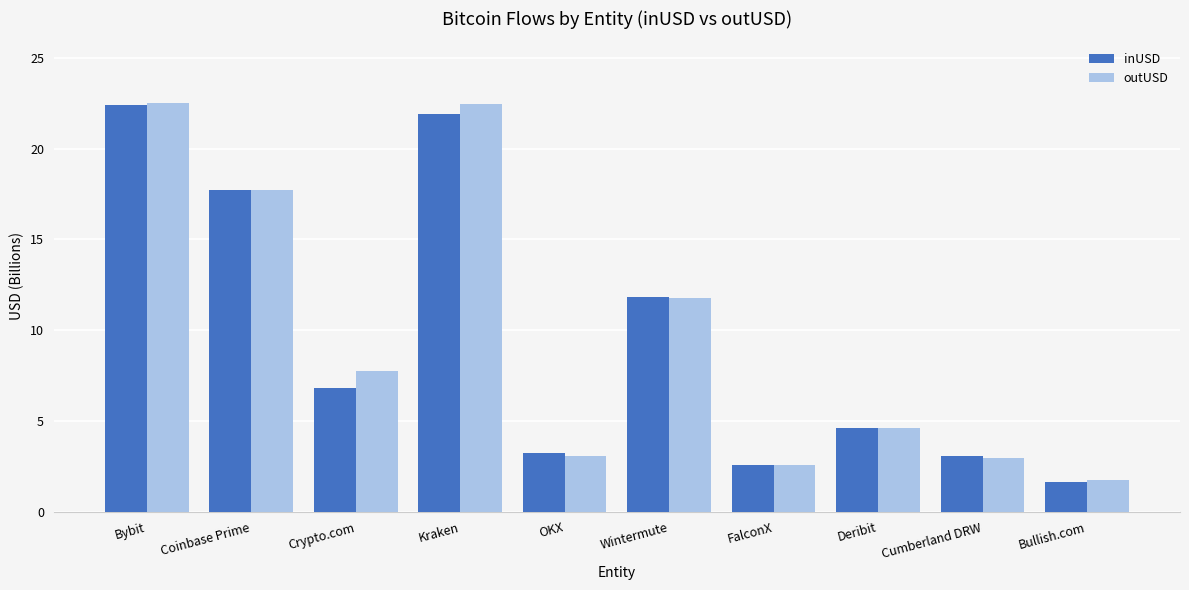

List the labels in order of inUSD value, smallest first.

Bullish.com, FalconX, Cumberland DRW, OKX, Deribit, Crypto.com, Wintermute, Coinbase Prime, Kraken, Bybit